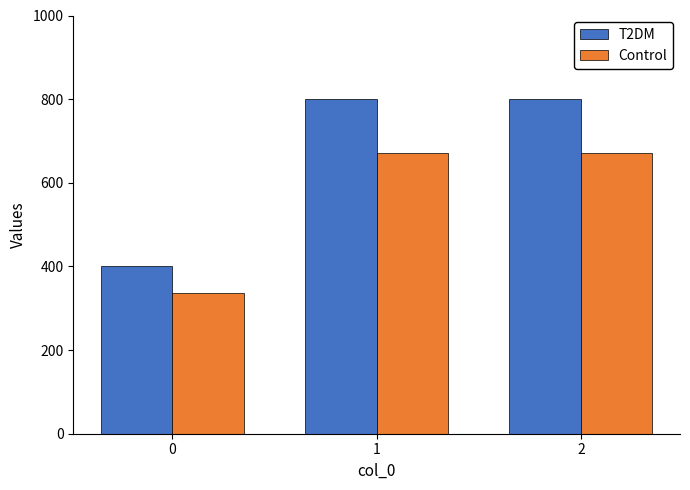

At 0, list the series in order from largest to smallest.

T2DM, Control